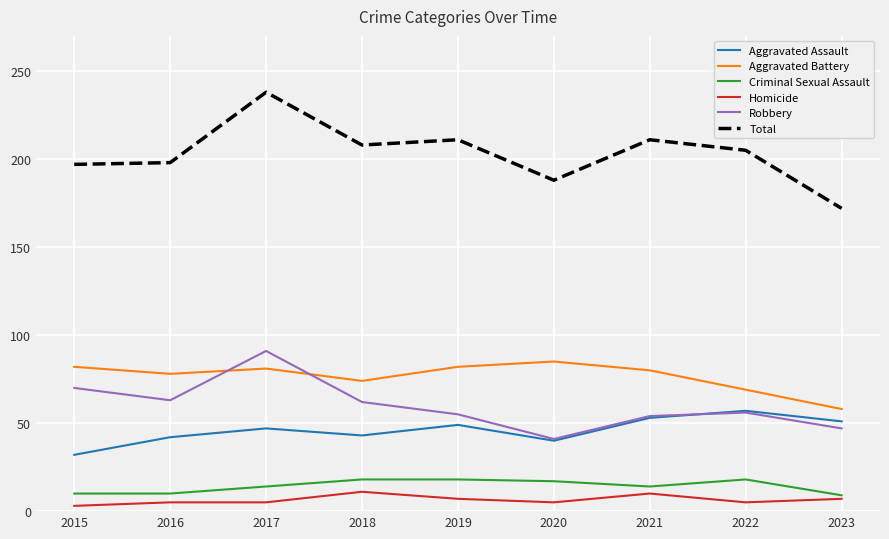

What is the approximate value of Aggravated Battery at 2016?

78